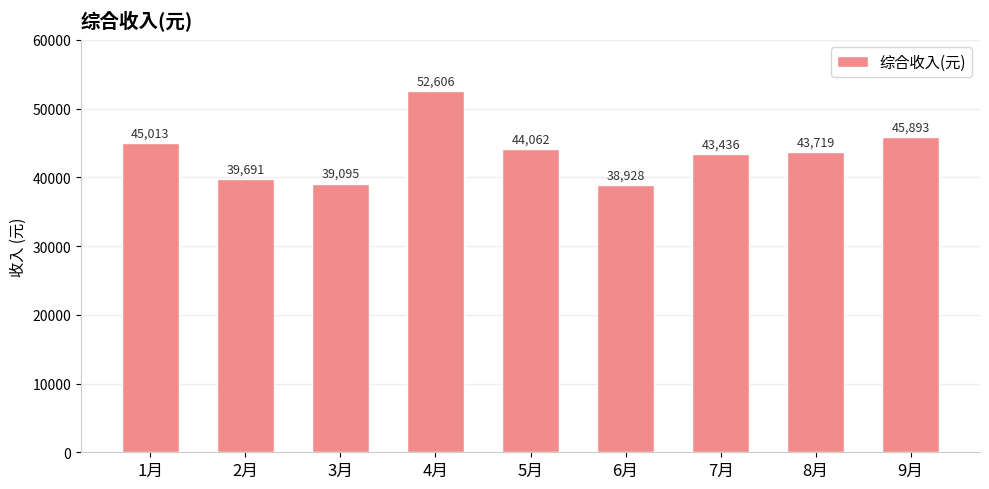

What position from the right is 5月?

5